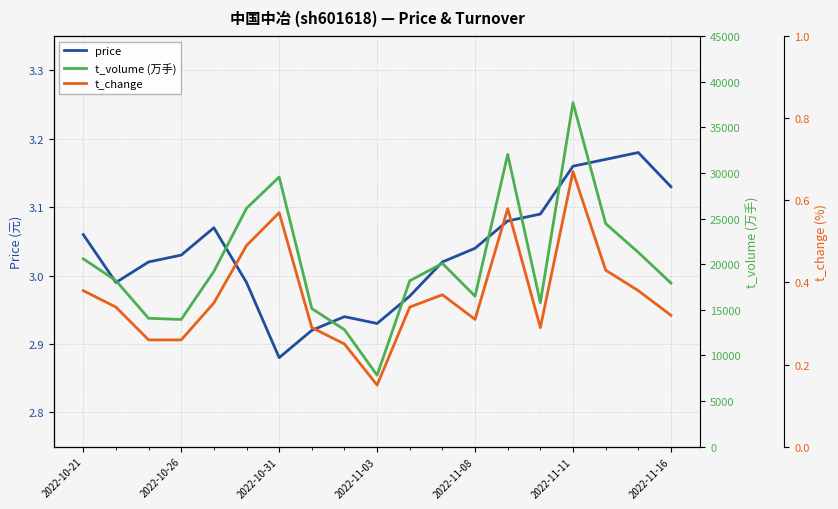

How many categories are shown in the chart?

19